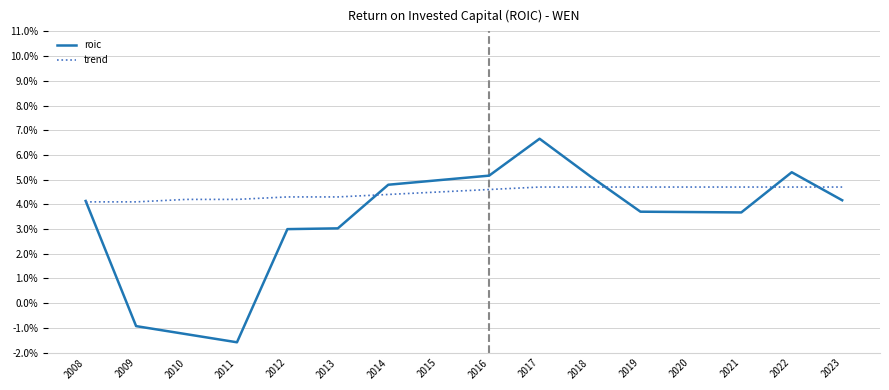

Is the value of roic at 2014 greater than the value of trend at 2012?

Yes